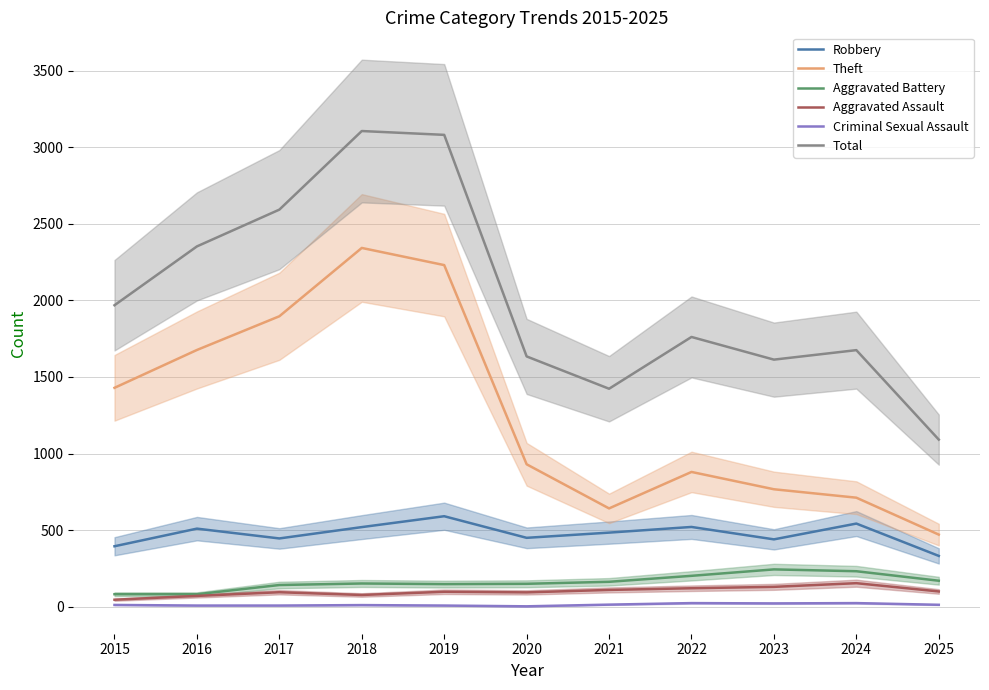

What is the value of the Criminal Sexual Assault point at the 10th from the left?

24